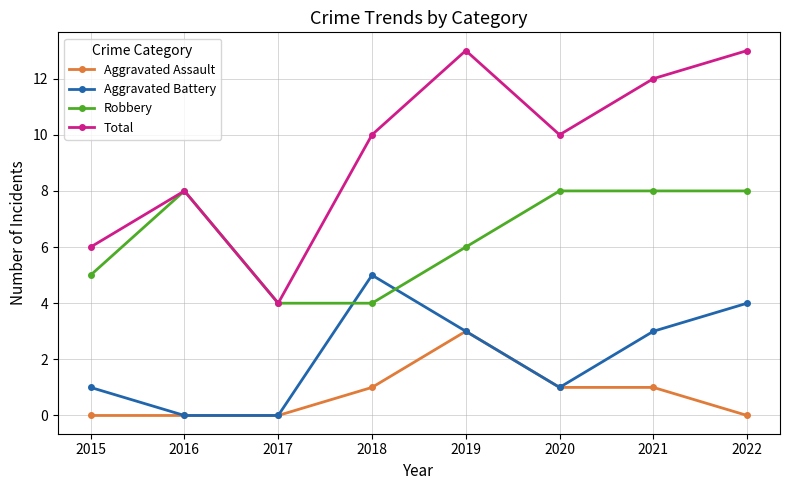

Reading left to right, list all the values displayed in this chart.

Aggravated Assault: 0	0	0	1	3	1	1	0
Aggravated Battery: 1	0	0	5	3	1	3	4
Robbery: 5	8	4	4	6	8	8	8
Total: 6	8	4	10	13	10	12	13